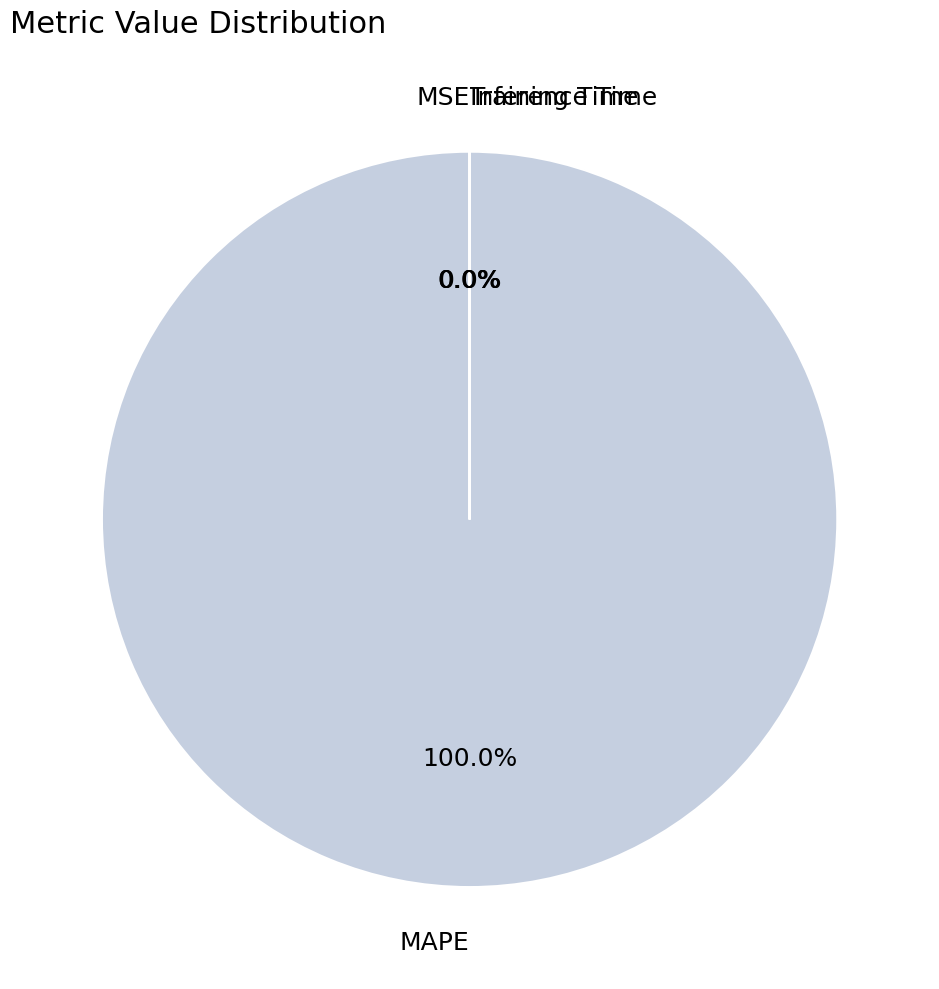

What is the largest slice in the pie chart?

MAPE